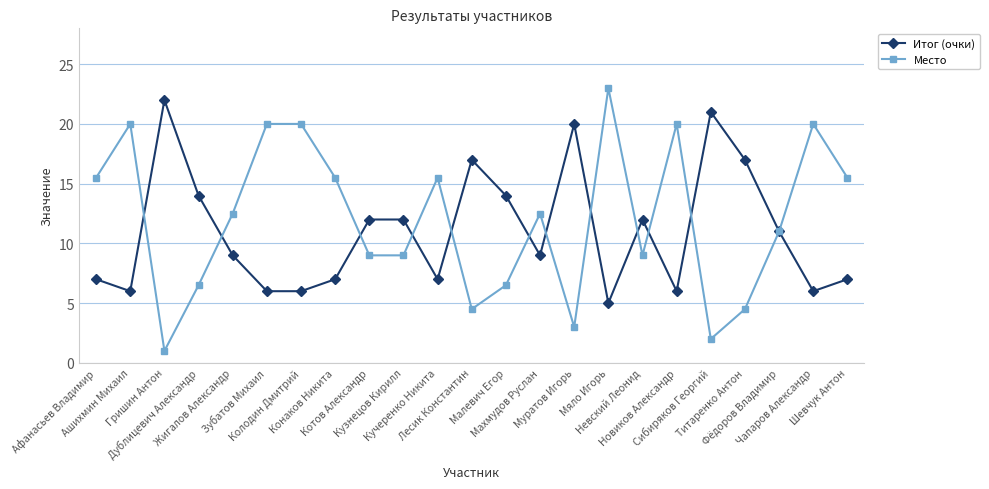

What is the greatest value displayed?

23.0